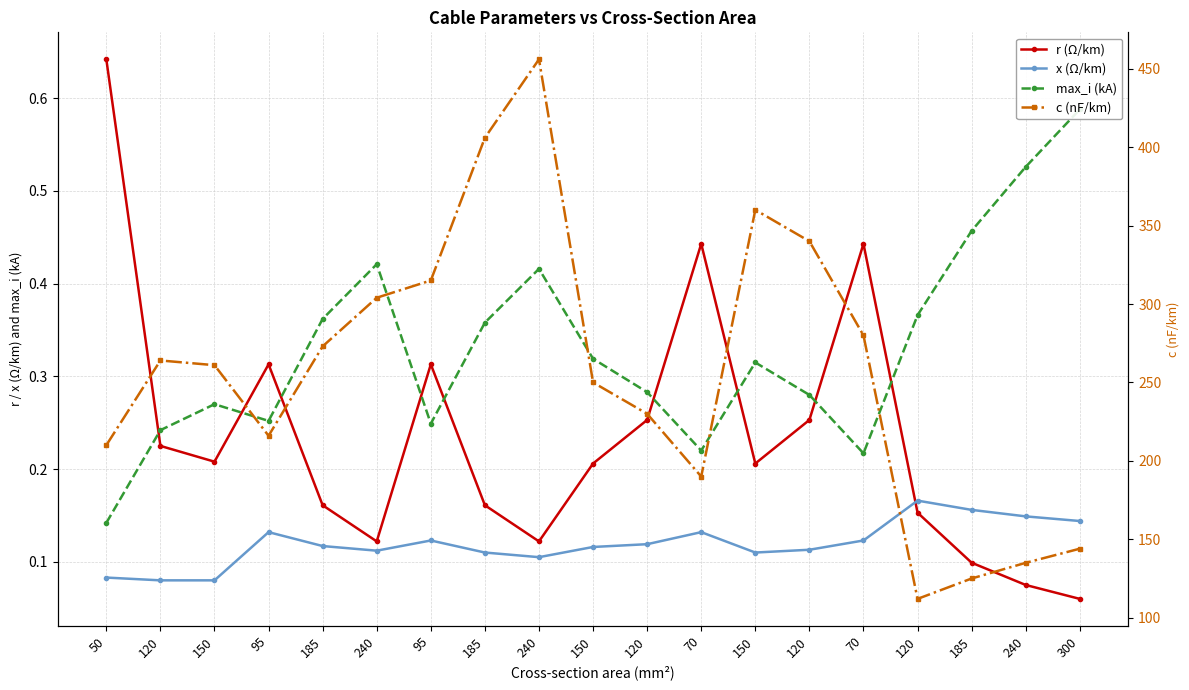

The r (Ω/km) series shows 0.5 at 95. True or false?

False